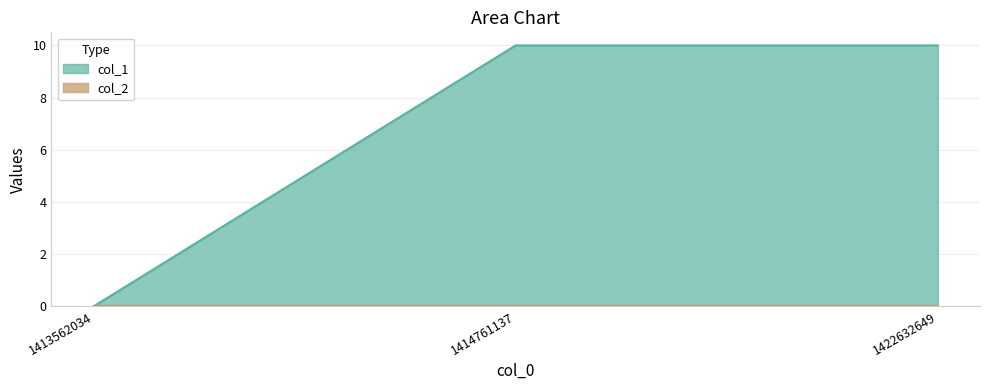

List the labels in order of value, smallest first.

1413562034, 1414761137, 1422632649